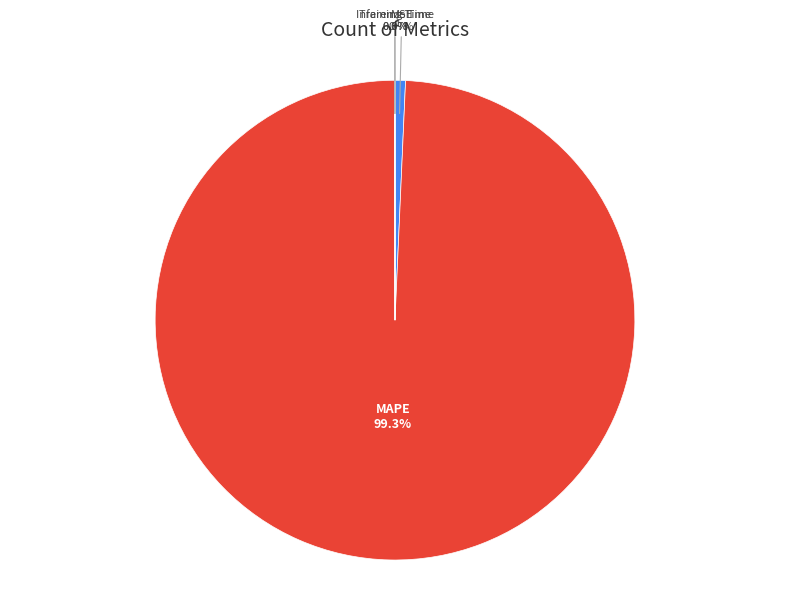

Which category accounts for the majority?

MAPE